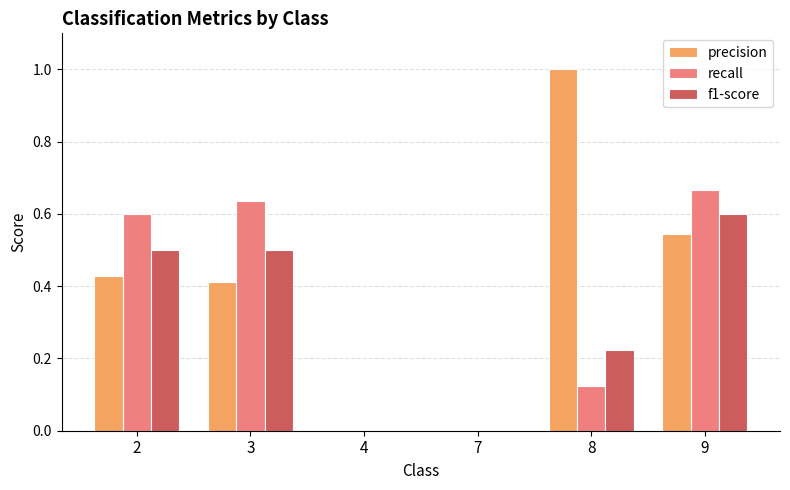

What is the sum of all precision values?

2.4